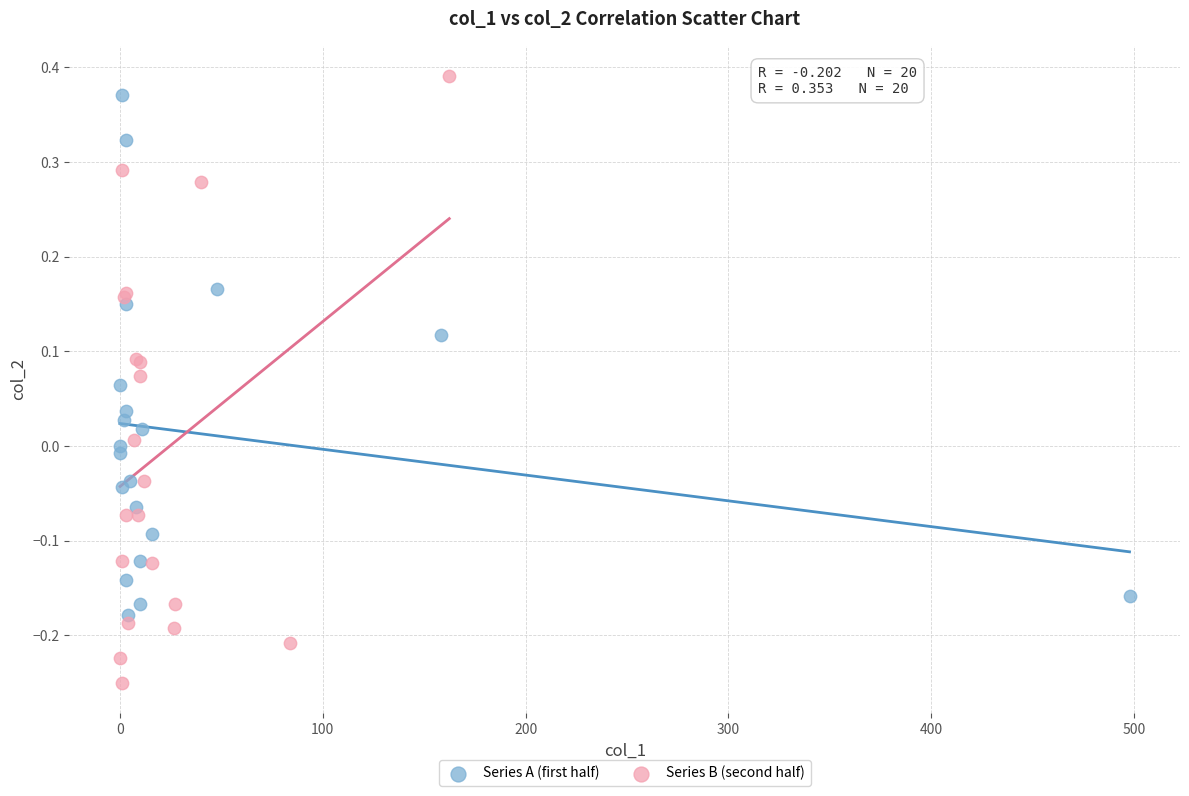

Which series contains the lowest Y value?

Series B (second half)